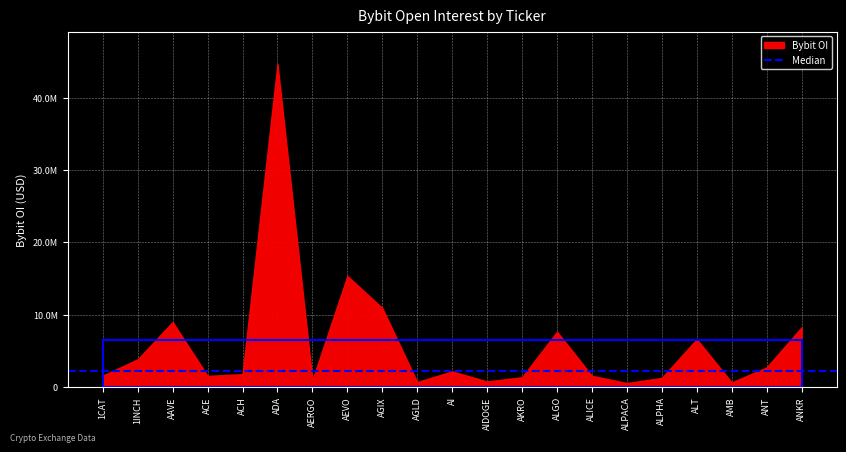

What is the difference between the maximum and minimum values?

44132654